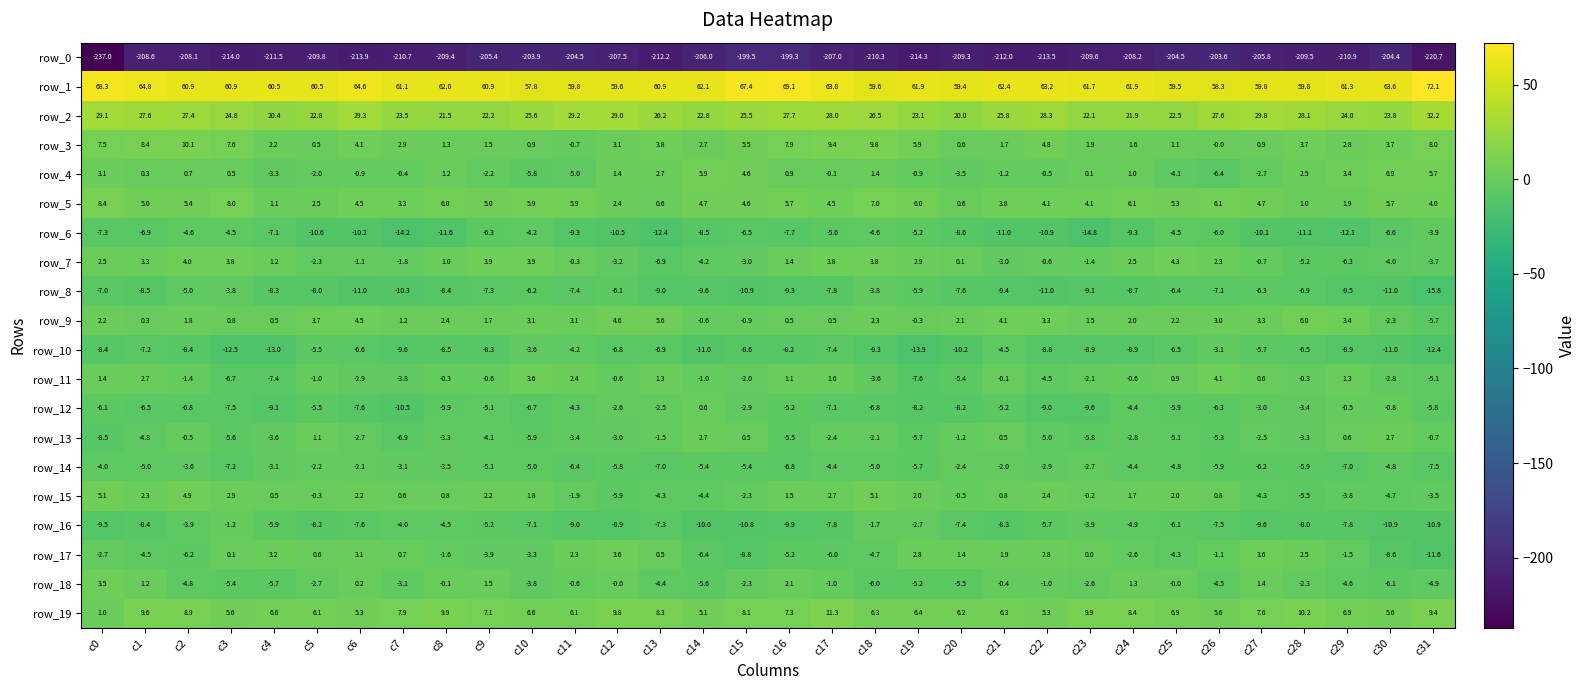

What is the difference between the highest and lowest values at c7?

271.8